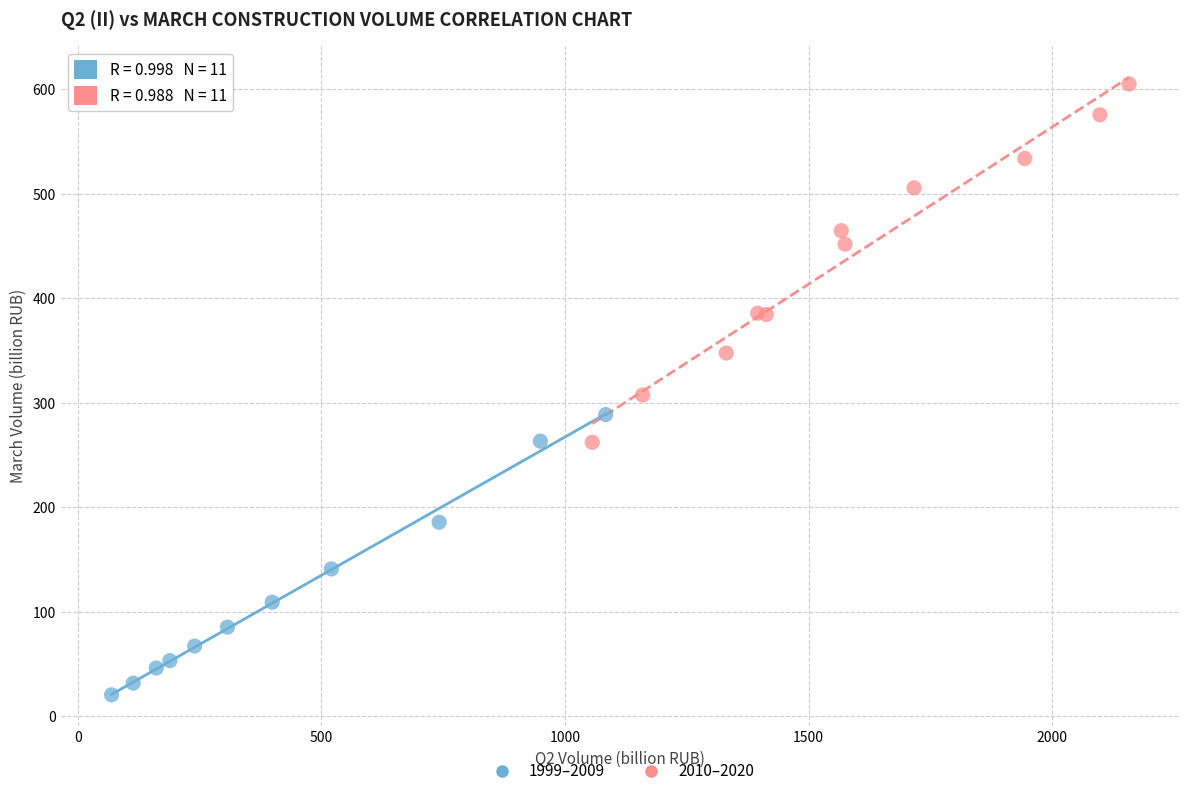

Which series contains the lowest Y value?

1999–2009